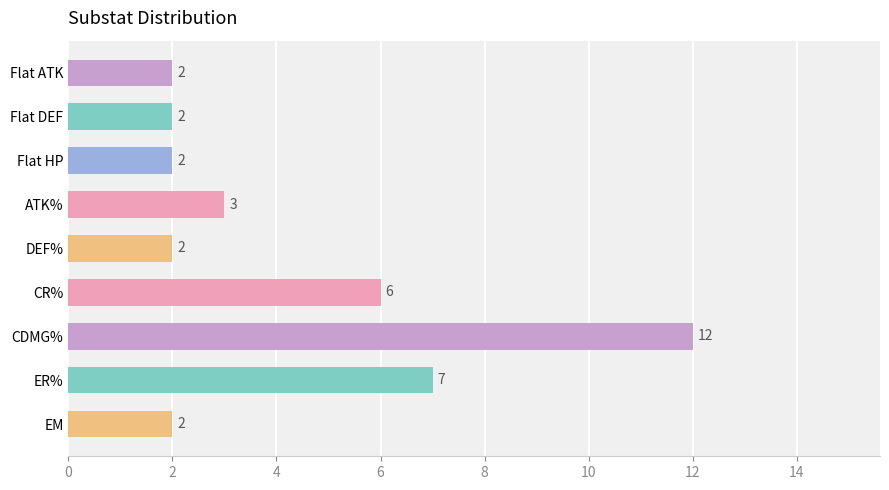

What is the smallest value displayed?

2